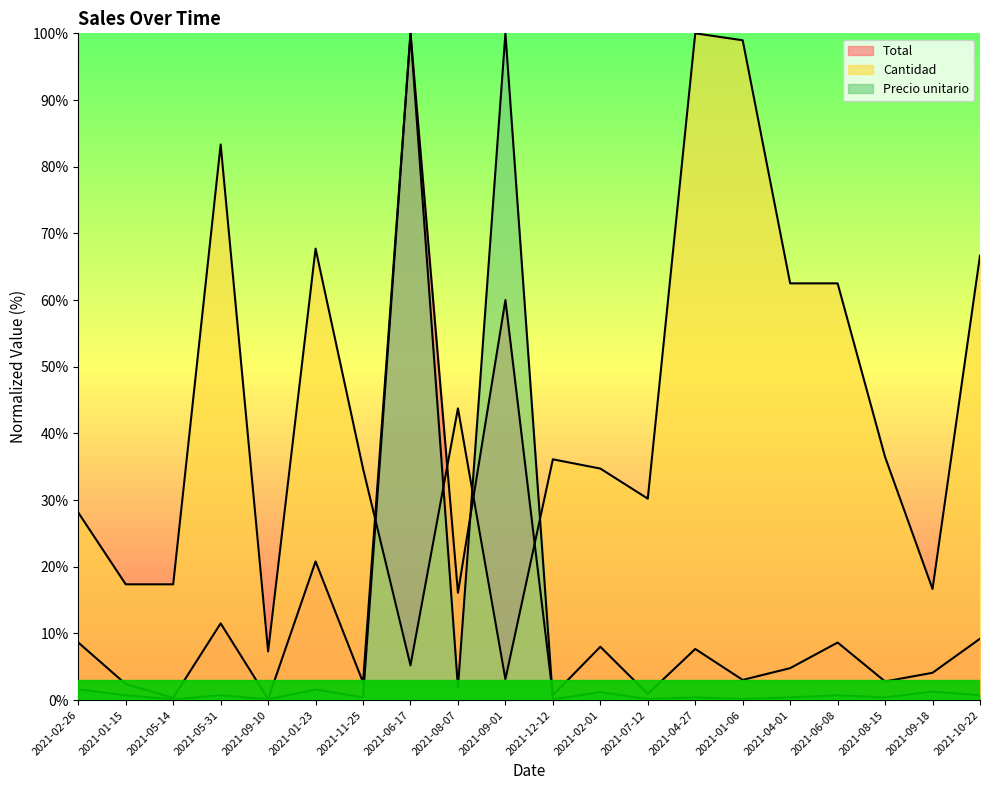

What is the greatest value displayed?

100.0